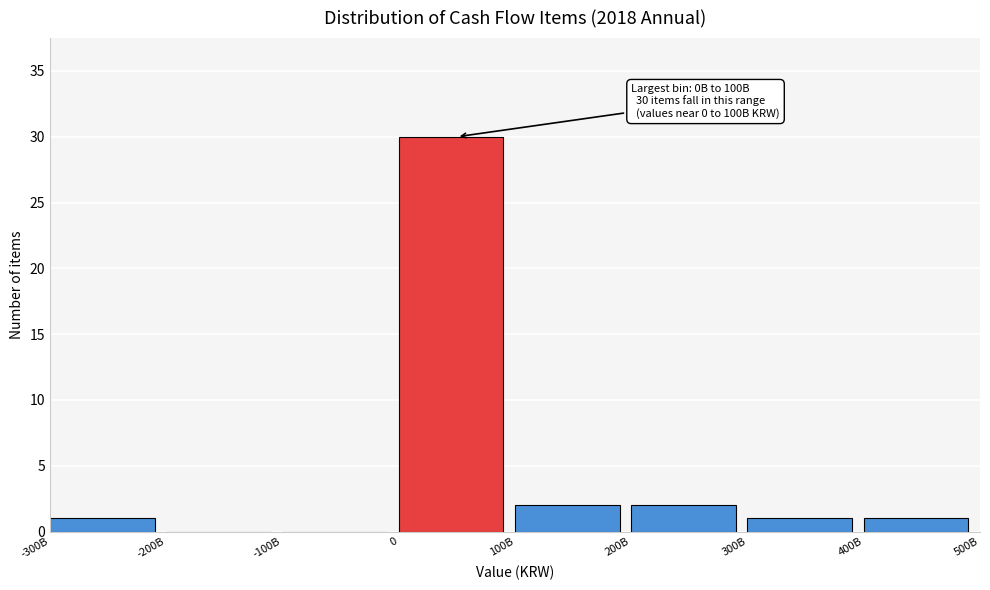

Reading left to right, transcribe all the data shown in this chart.

-300B=1	-200B=0	-100B=0	0=30	100B=2	200B=2	300B=1	400B=1